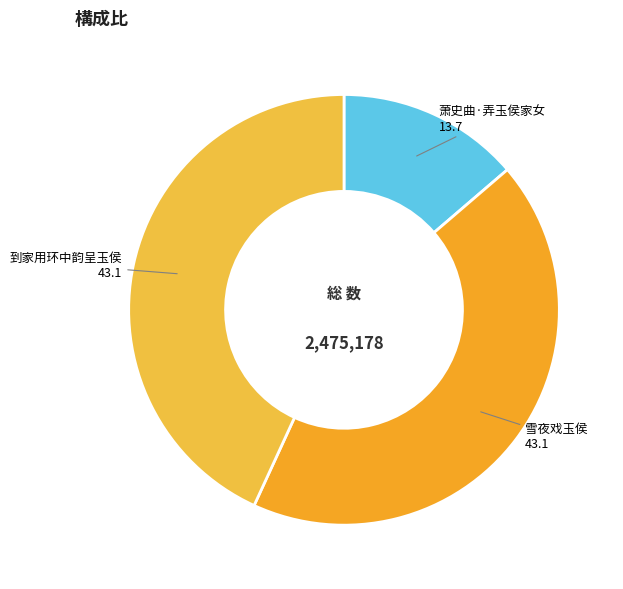

Combined, do 萧史曲·弄玉侯家女 and 到家用环中韵呈玉侯 account for over 50%?

Yes